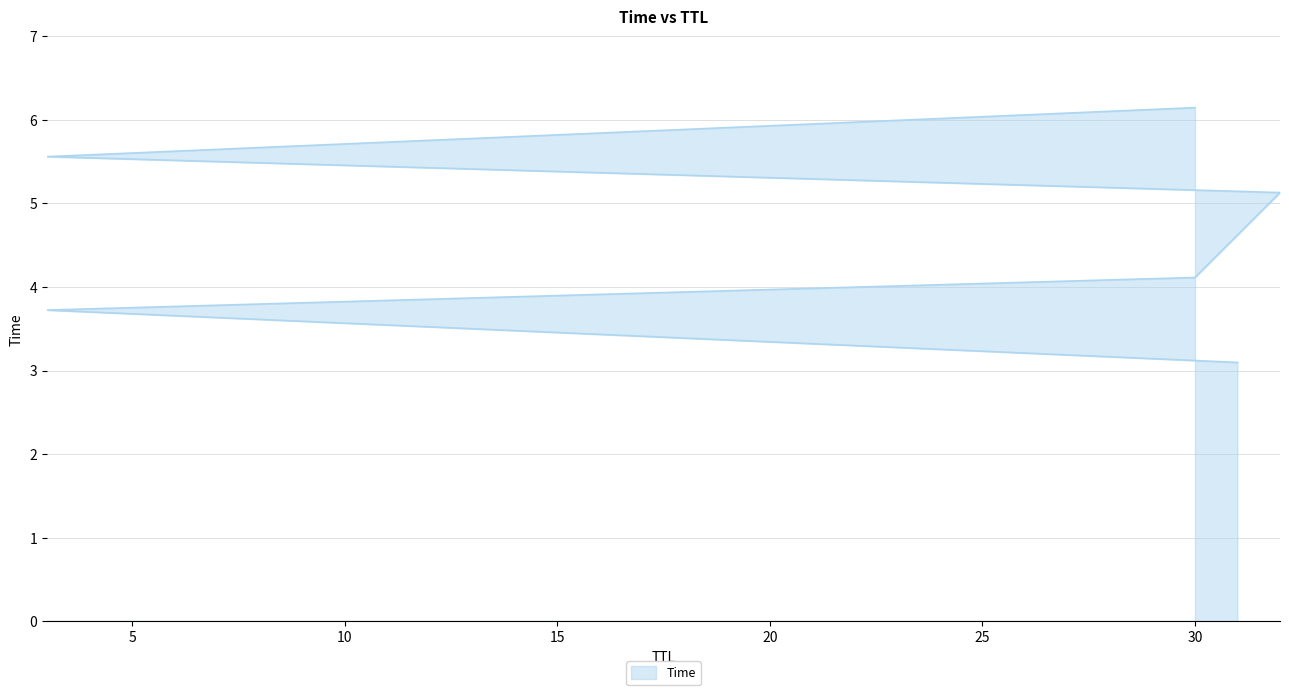

Reading right to left, transcribe all the data shown in this chart.

6.1	5.6	5.1	4.1	3.7	3.1